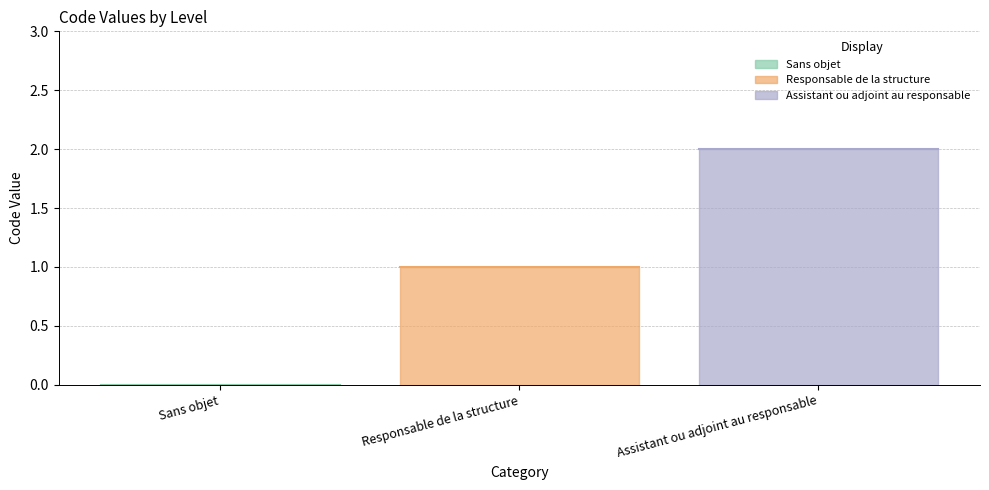

What is the maximum value shown in the chart?

2